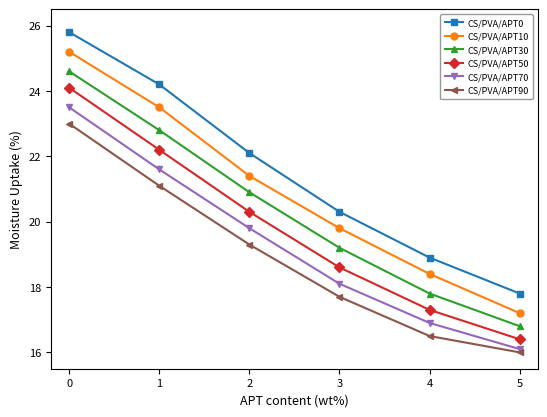

The CS/PVA/APT70 series shows 8.4 at 1. True or false?

False